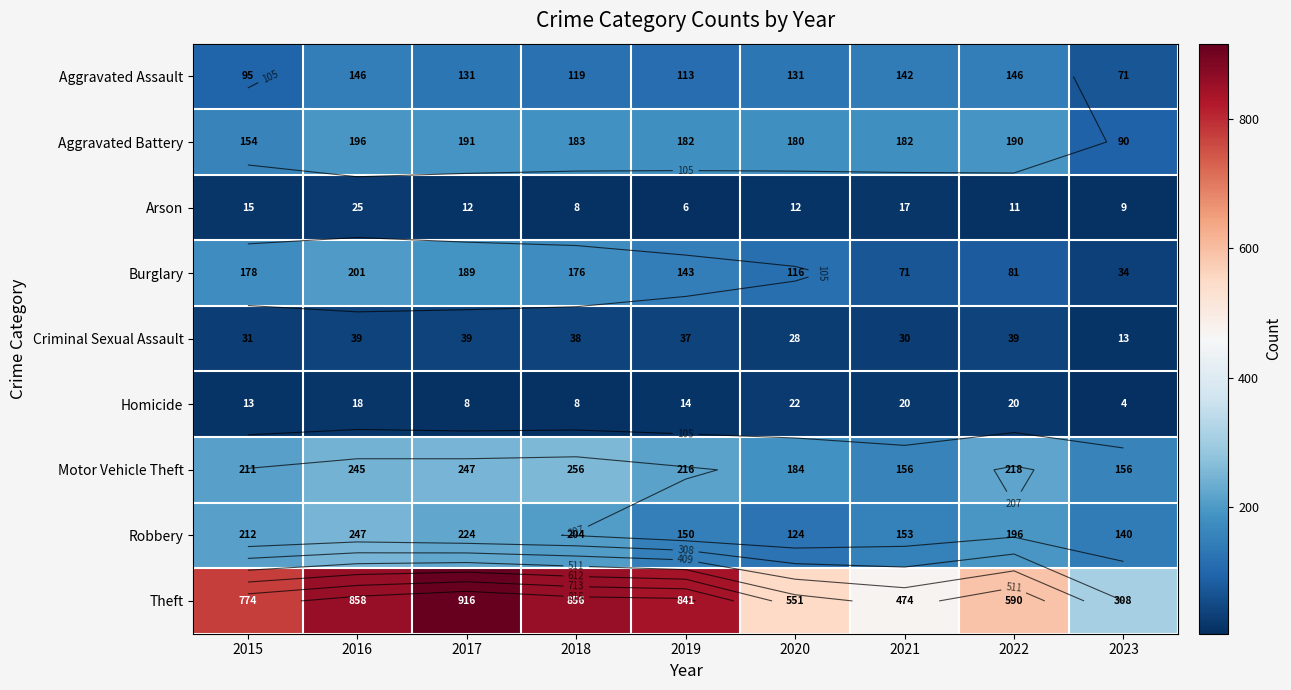

At 2023, list the series in order from smallest to largest.

Homicide, Arson, Criminal Sexual Assault, Burglary, Aggravated Assault, Aggravated Battery, Robbery, Motor Vehicle Theft, Theft